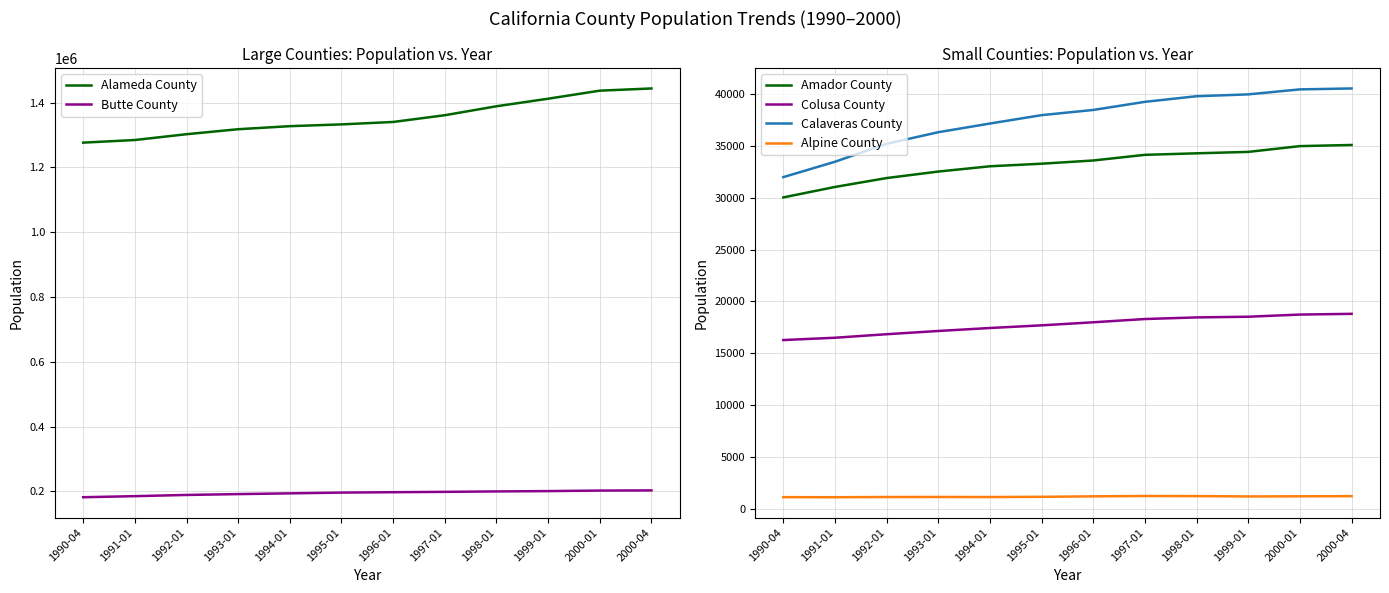

Rank the series at 1994-01 from lowest to highest value.

Alpine County, Colusa County, Amador County, Calaveras County, Butte County, Alameda County